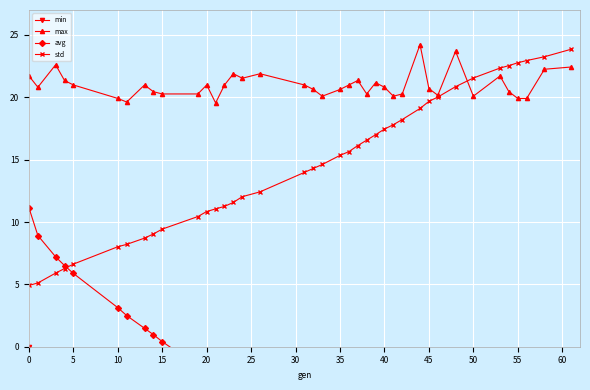

At how many categories does at least one series exceed 15?

39